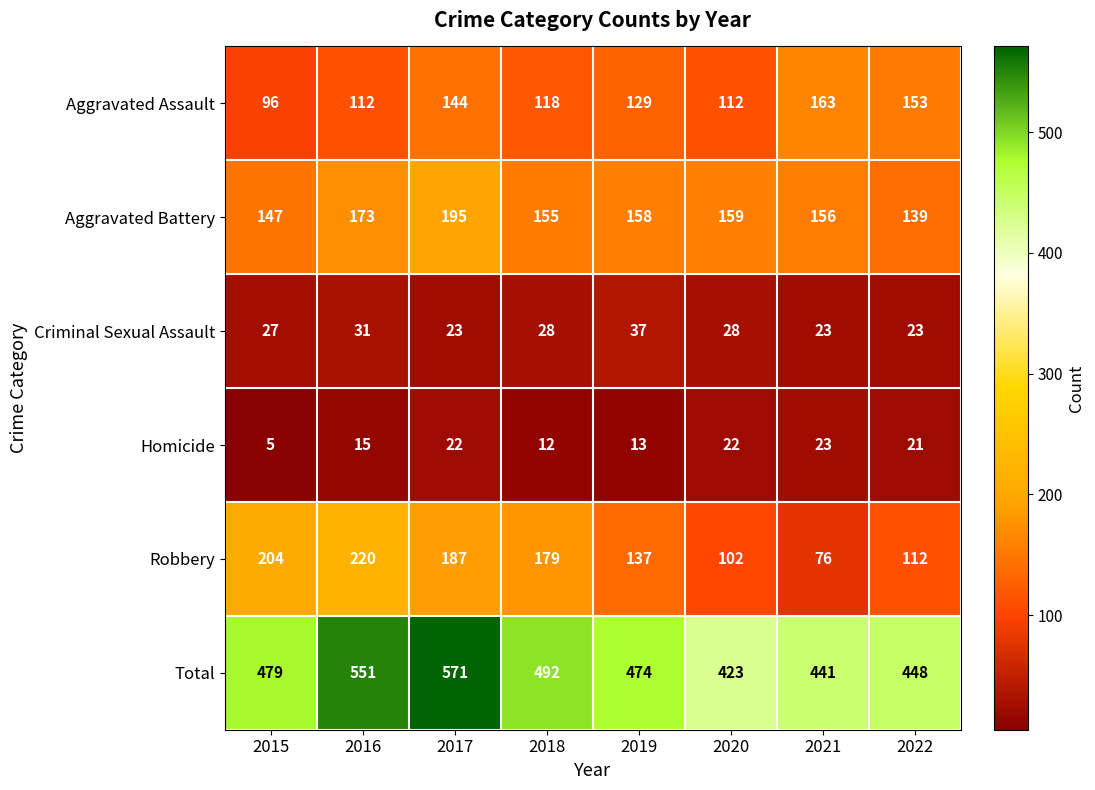

What is the greatest value displayed?

571